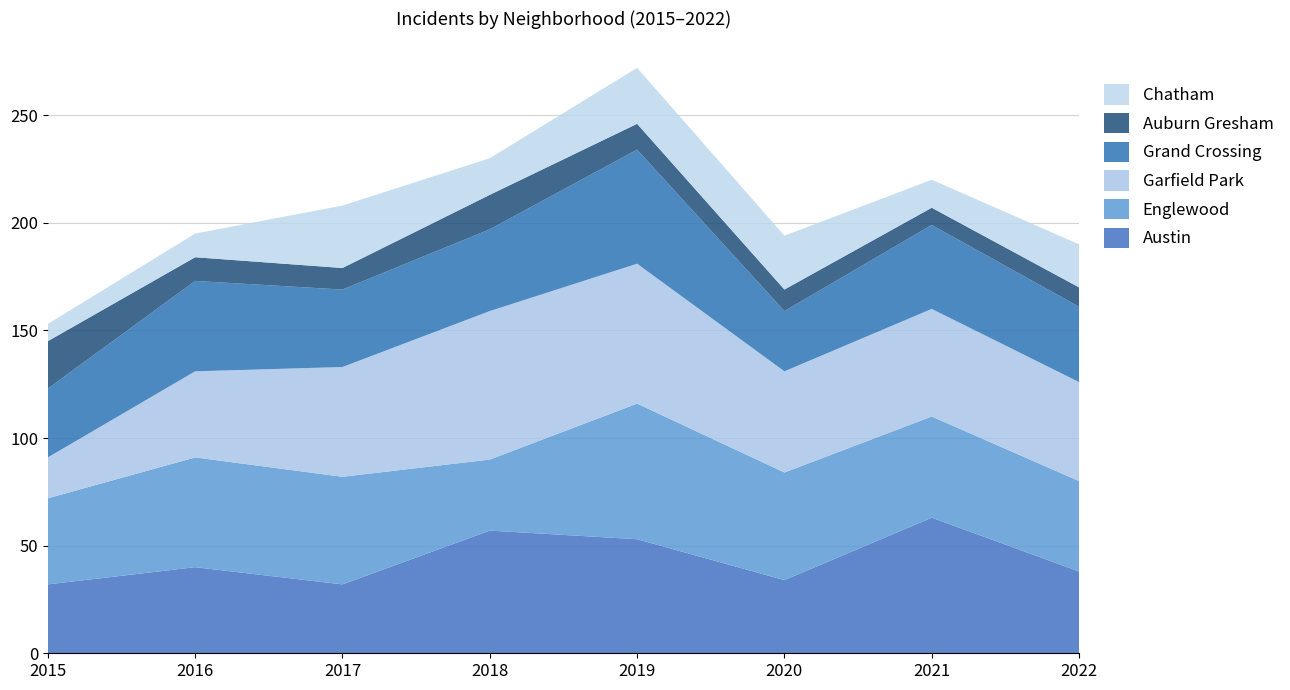

Reading left to right, what are all the values shown in this chart?

Austin: 2015=32	2016=40	2017=32	2018=57	2019=53	2020=34	2021=63	2022=38
Englewood: 2015=40	2016=51	2017=50	2018=33	2019=63	2020=50	2021=47	2022=42
Garfield Park: 2015=19	2016=40	2017=51	2018=69	2019=65	2020=47	2021=50	2022=46
Grand Crossing: 2015=32	2016=42	2017=36	2018=38	2019=53	2020=28	2021=39	2022=35
Auburn Gresham: 2015=22	2016=11	2017=10	2018=16	2019=12	2020=10	2021=8	2022=9
Chatham: 2015=8	2016=11	2017=29	2018=17	2019=26	2020=25	2021=13	2022=20